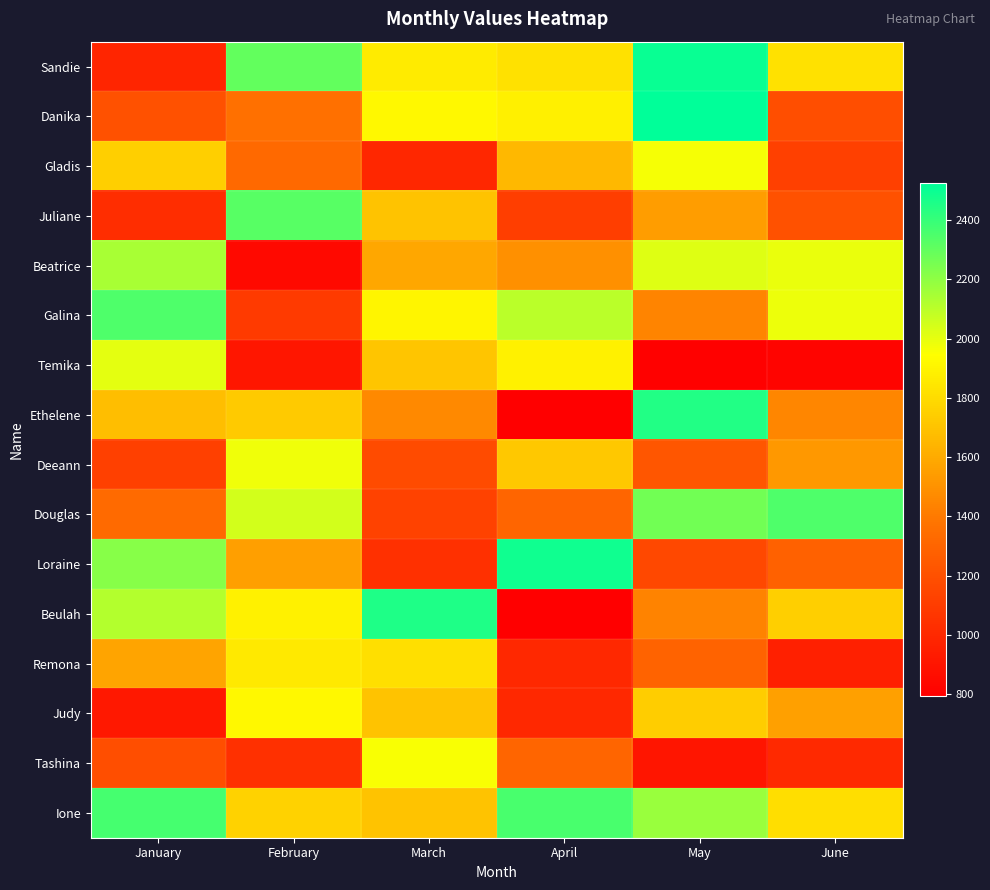

At which category is the sum across all series the highest?

May